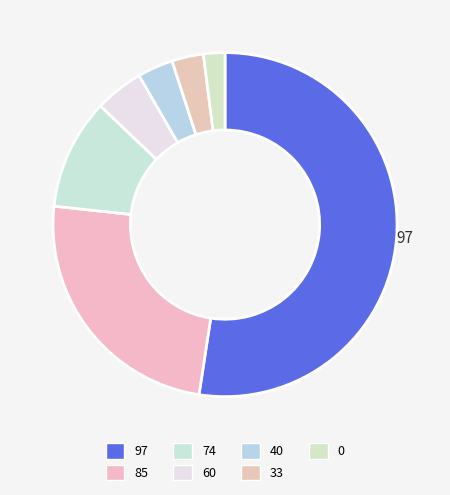

How many slices are in this pie chart?

7